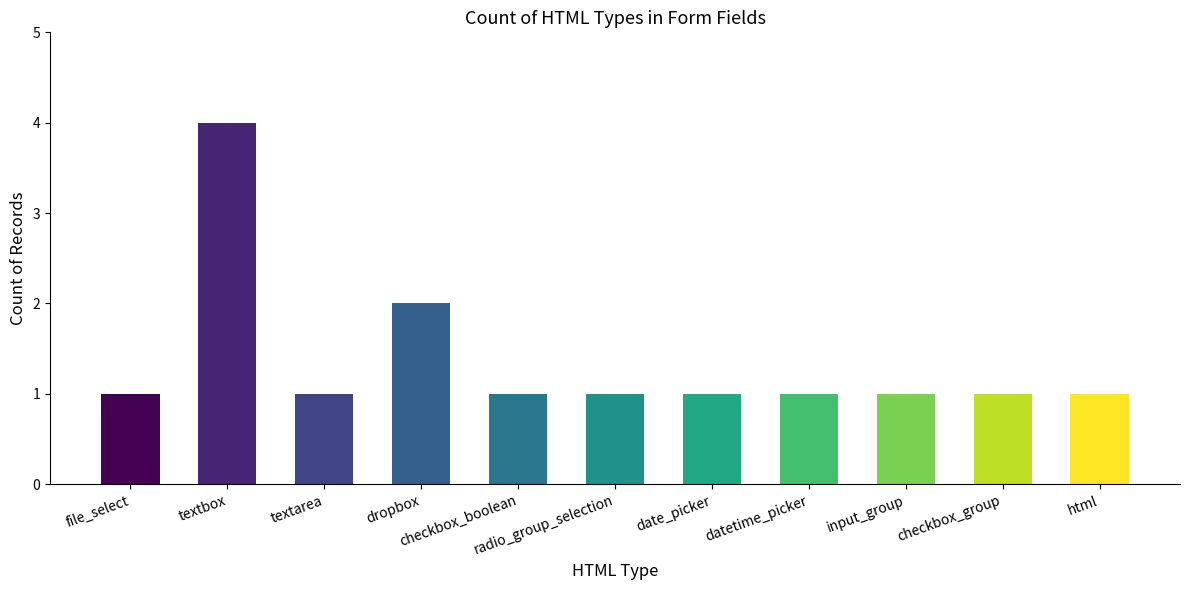

Count the values in the range 1 to 2.

10